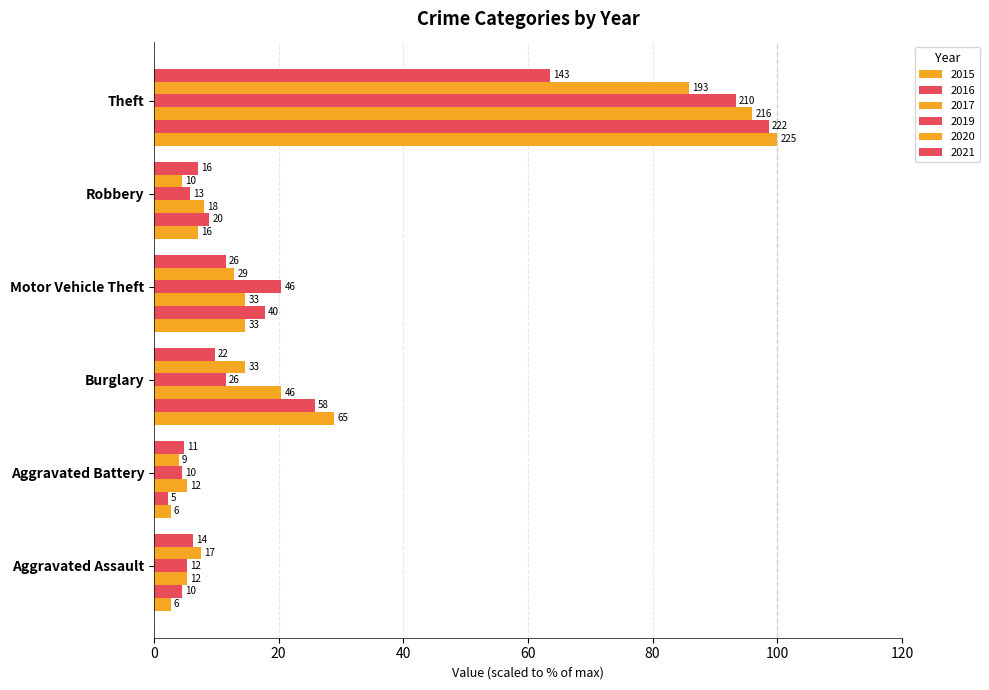

What is the maximum value for 2016?

98.7